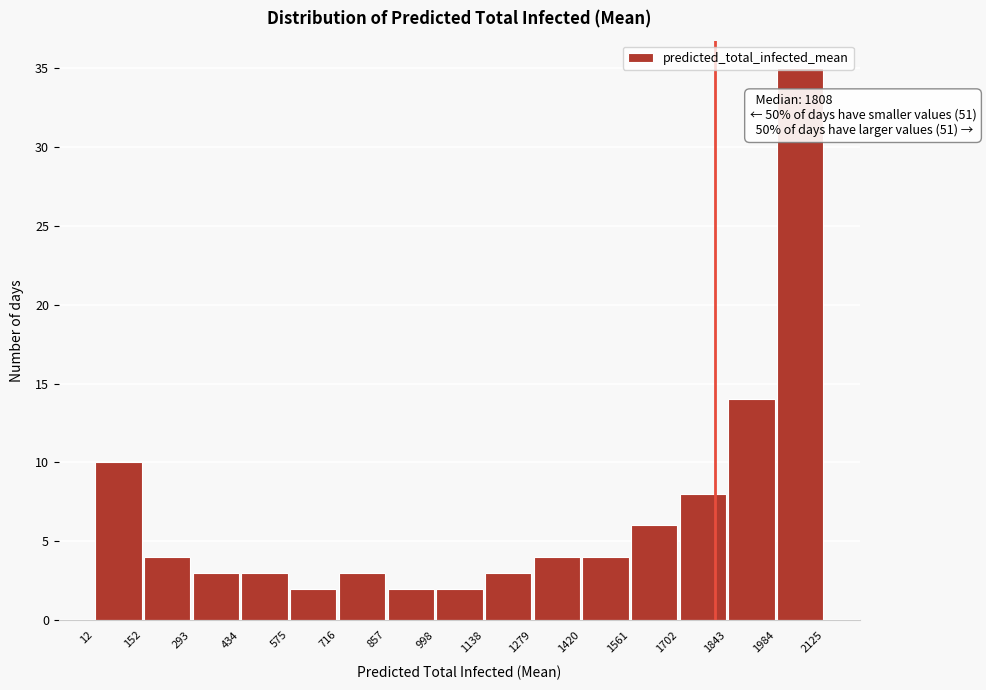

Which range on the x-axis has the tallest bar?

1984 to 2125